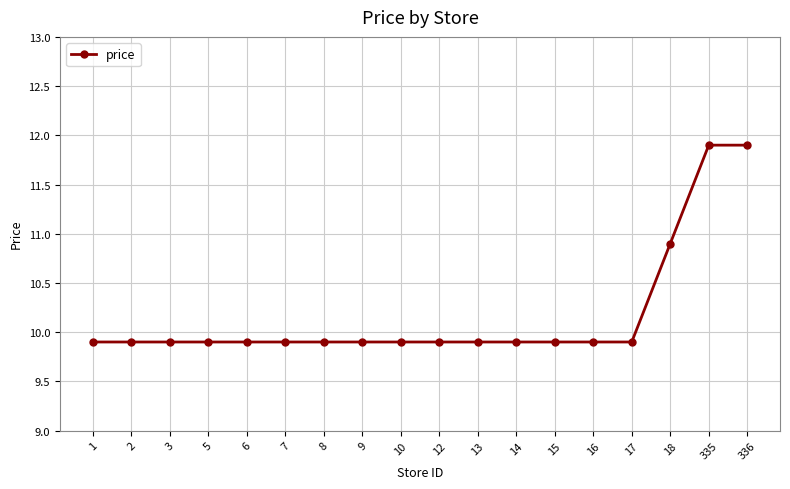

Count the number of categories in the chart.

18